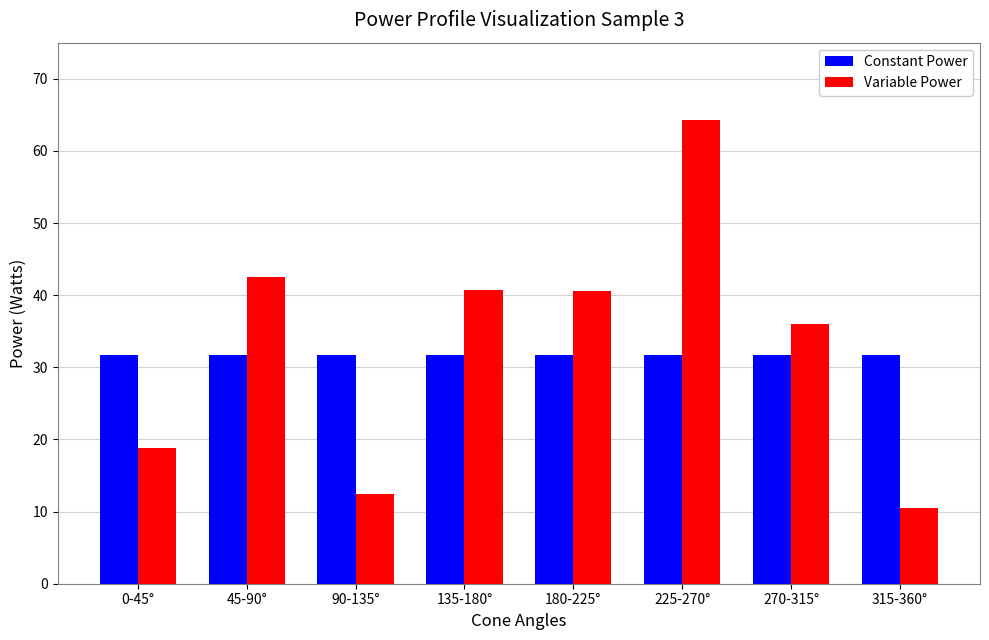

What is the label of the 5th bar from the left?

180-225°